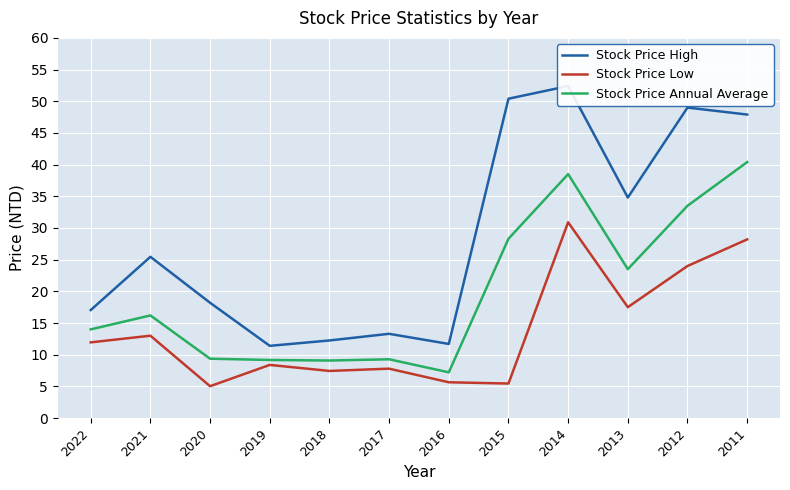

Rank the series by their maximum value, from highest to lowest.

Stock Price High, Stock Price Annual Average, Stock Price Low